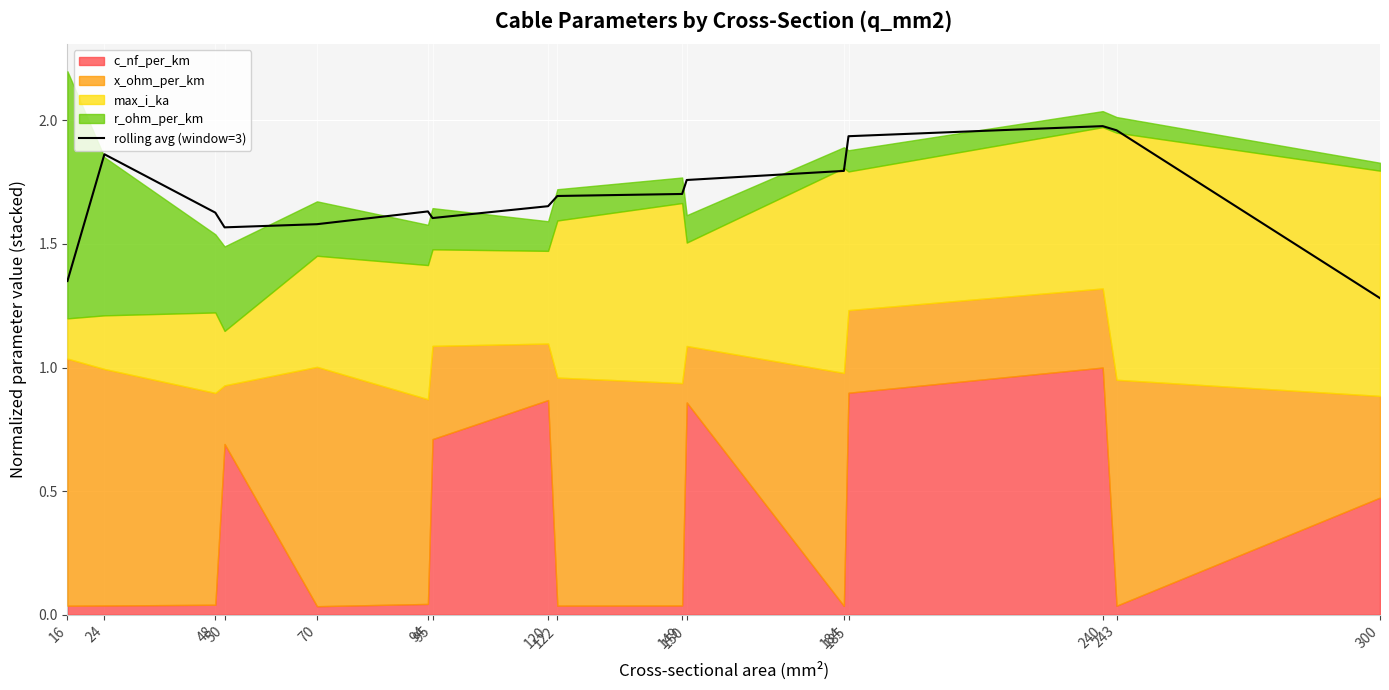

What is the change in value from 50 to 149?

+0.1